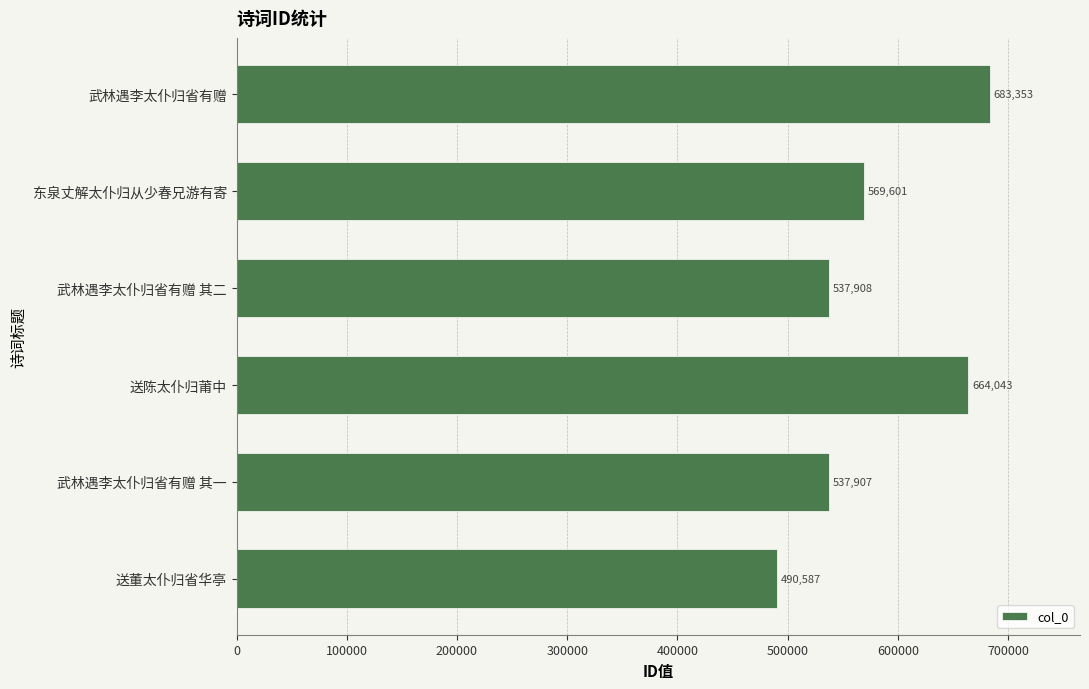

What is the minimum value shown in the chart?

490587